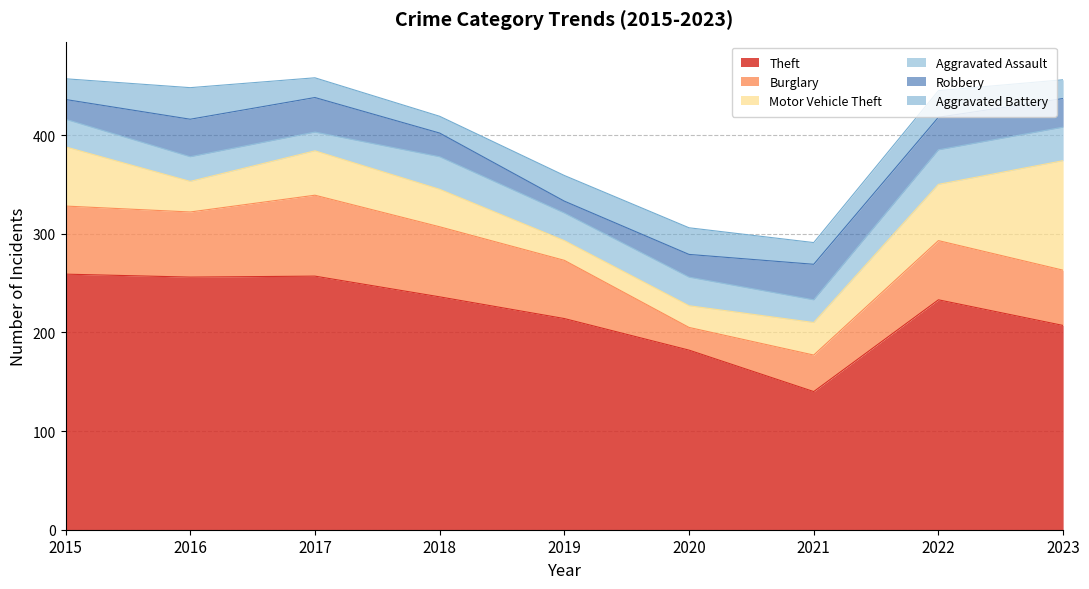

What is the difference between the maximum and second lowest values in the Aggravated Assault series?

12